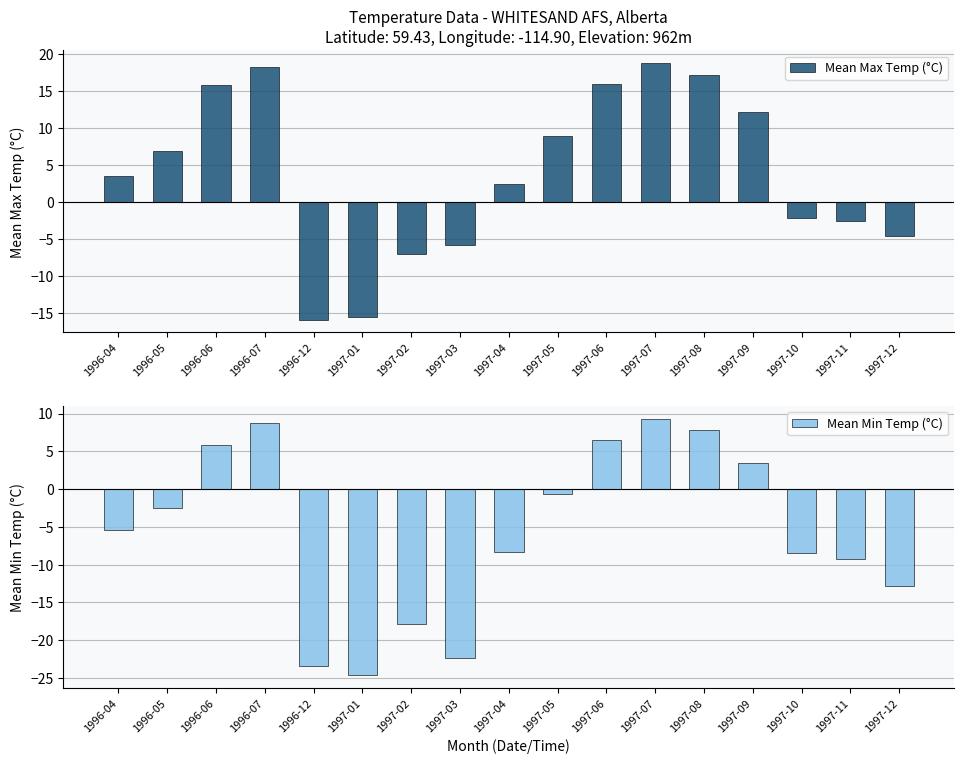

Reading left to right, list all the values displayed in this chart.

Mean Max Temp (°C): 3.6	6.9	15.9	18.3	-15.9	-15.5	-7.0	-5.8	2.5	9.0	16.0	18.8	17.2	12.2	-2.1	-2.5	-4.6
Mean Min Temp (°C): -5.4	-2.5	5.8	8.7	-23.4	-24.6	-17.9	-22.4	-8.3	-0.6	6.5	9.3	7.8	3.4	-8.5	-9.3	-12.8